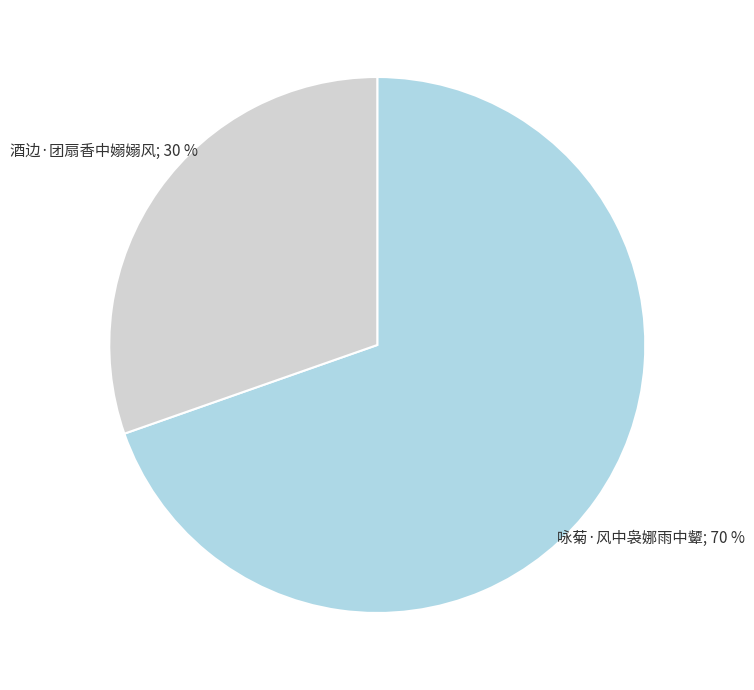

Is there any slice that represents more than half of the pie?

Yes